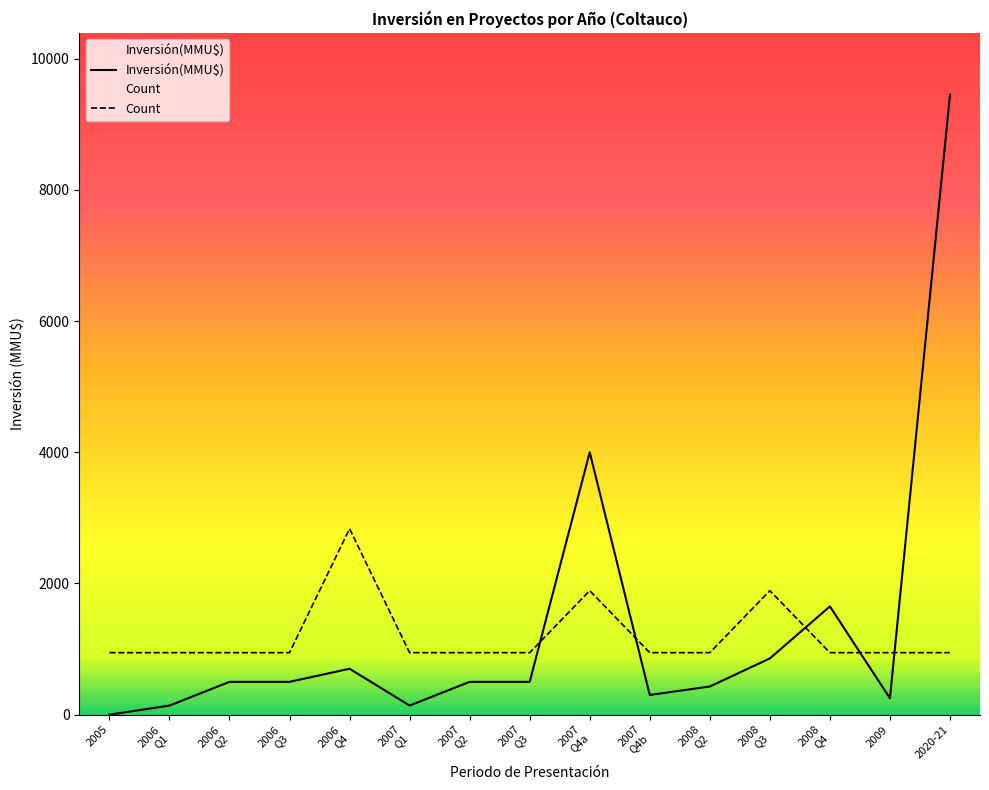

Where do Inversión(MMU$) and Count first cross each other?

2007
Q3 and 2007
Q4a